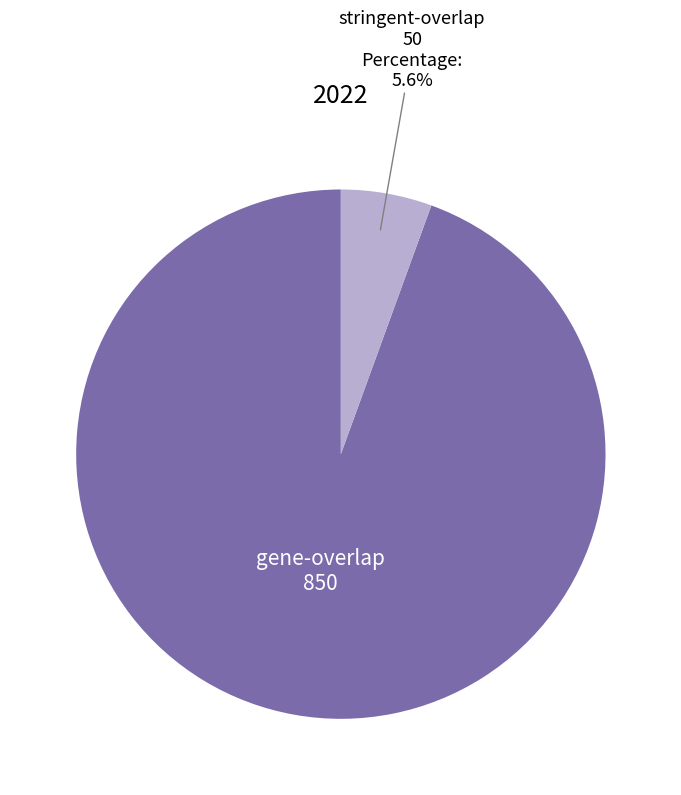

Which has a higher value, stringent-overlap or gene-overlap?

gene-overlap